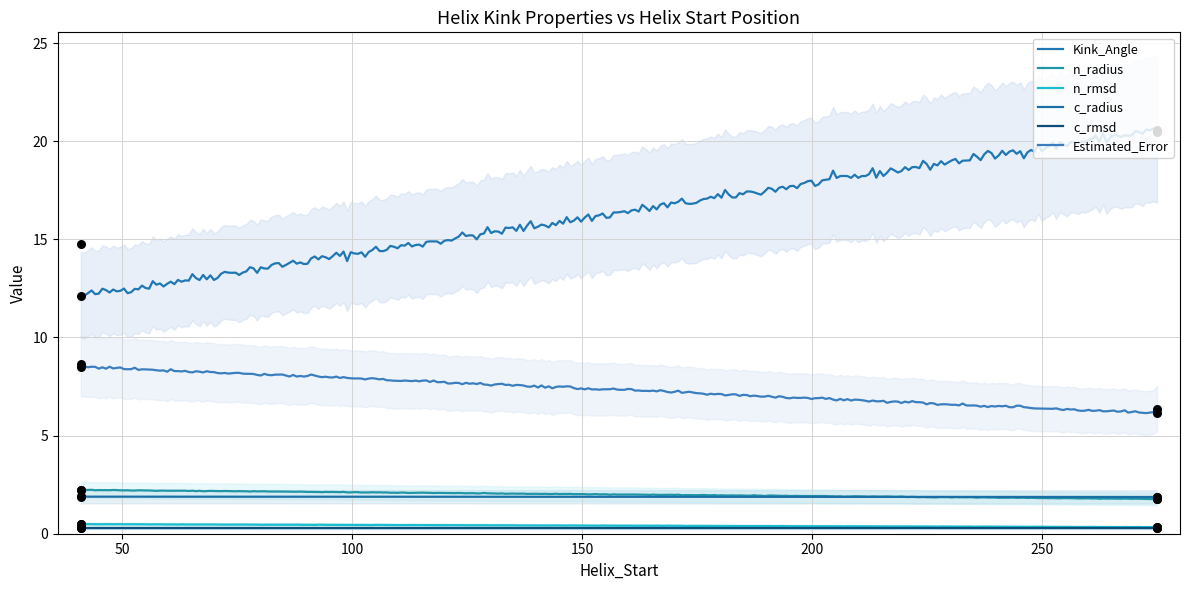

Which series has the largest total across all categories?

Kink_Angle